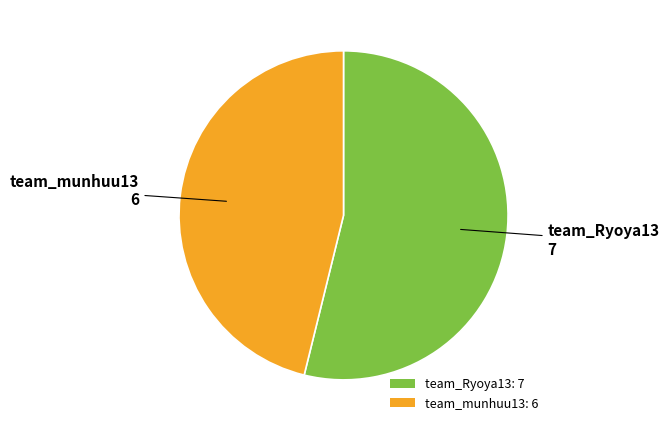

Is team_Ryoya13 the majority of the pie?

Yes